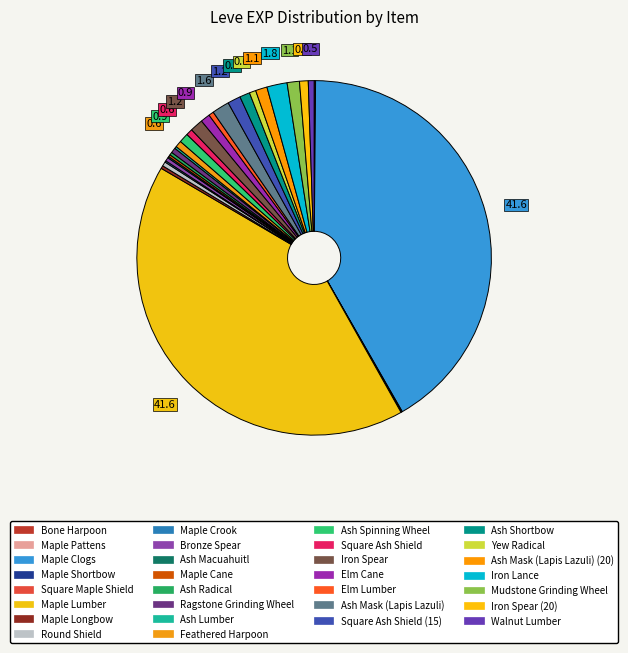

What is the largest slice in the pie chart?

Maple Clogs